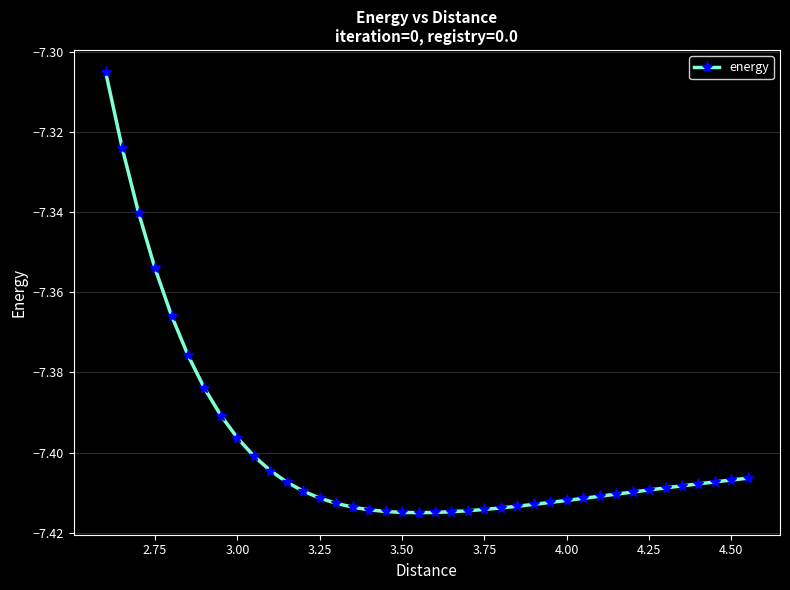

What is the sum of all values?

-296.0